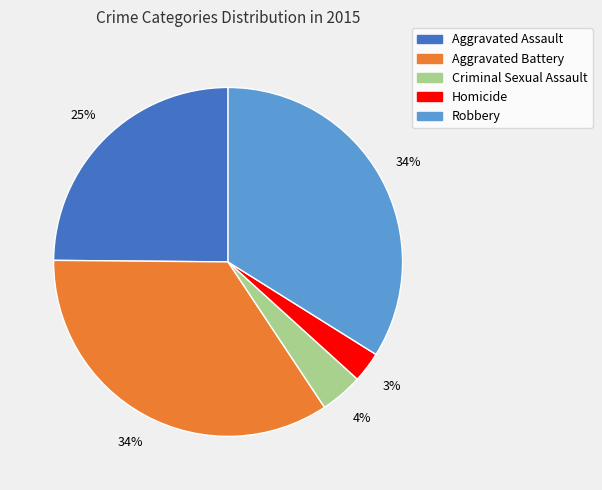

Which slice is the smallest?

Homicide